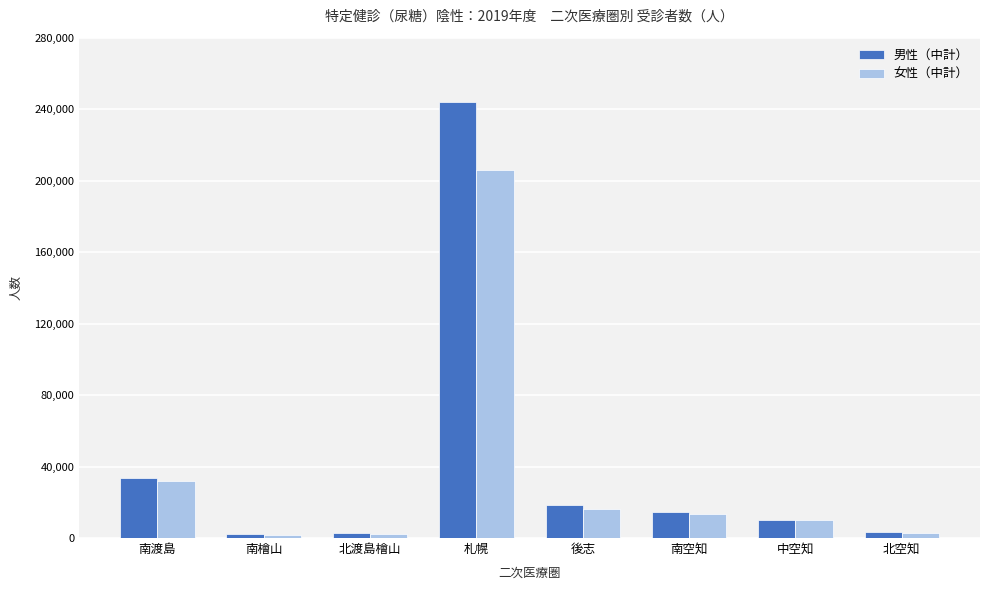

What is the label of the 6th bar from the left?

南空知